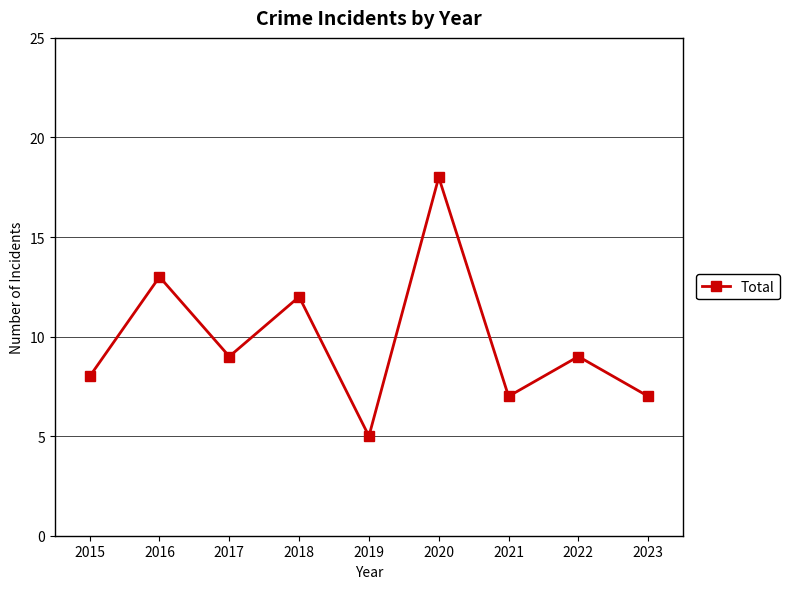

What is the value of the 3rd point from the left?

9